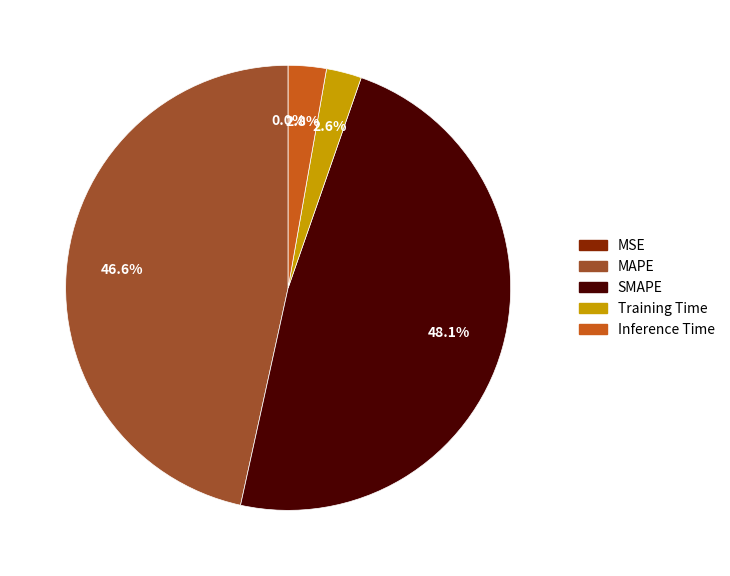

Is there a majority slice in this chart?

No